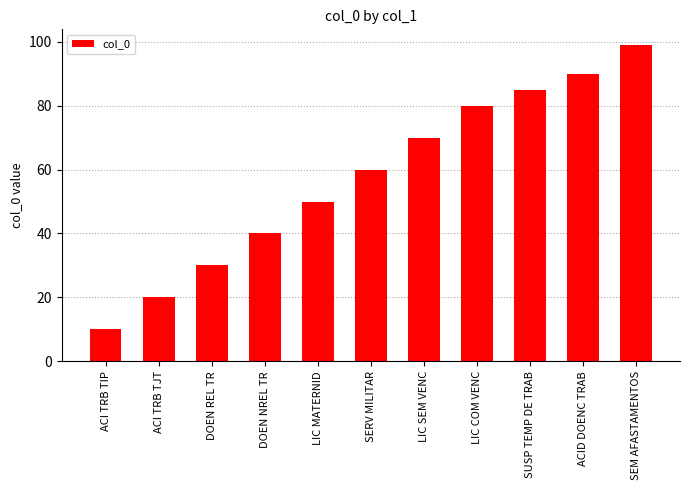

List the labels in order of value, smallest first.

ACI TRB TIP, ACI TRB TJT, DOEN REL TR, DOEN NREL TR, LIC MATERNID, SERV MILITAR, LIC SEM VENC, LIC COM VENC, SUSP TEMP DE TRAB, ACID DOENC TRAB, SEM AFASTAMENTOS